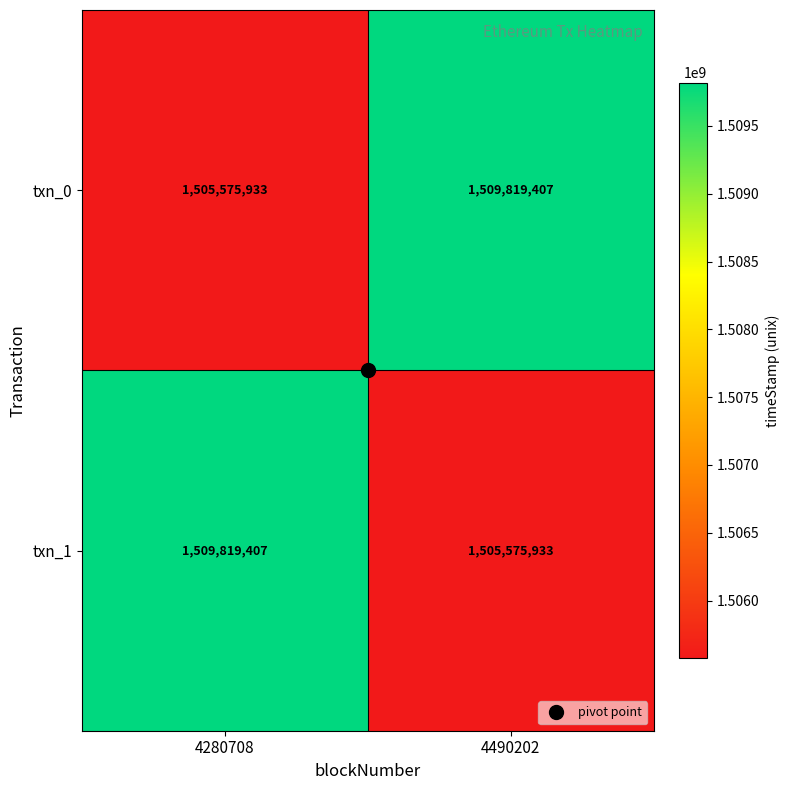

What is the difference between the highest and lowest values at 4280708?

4243474